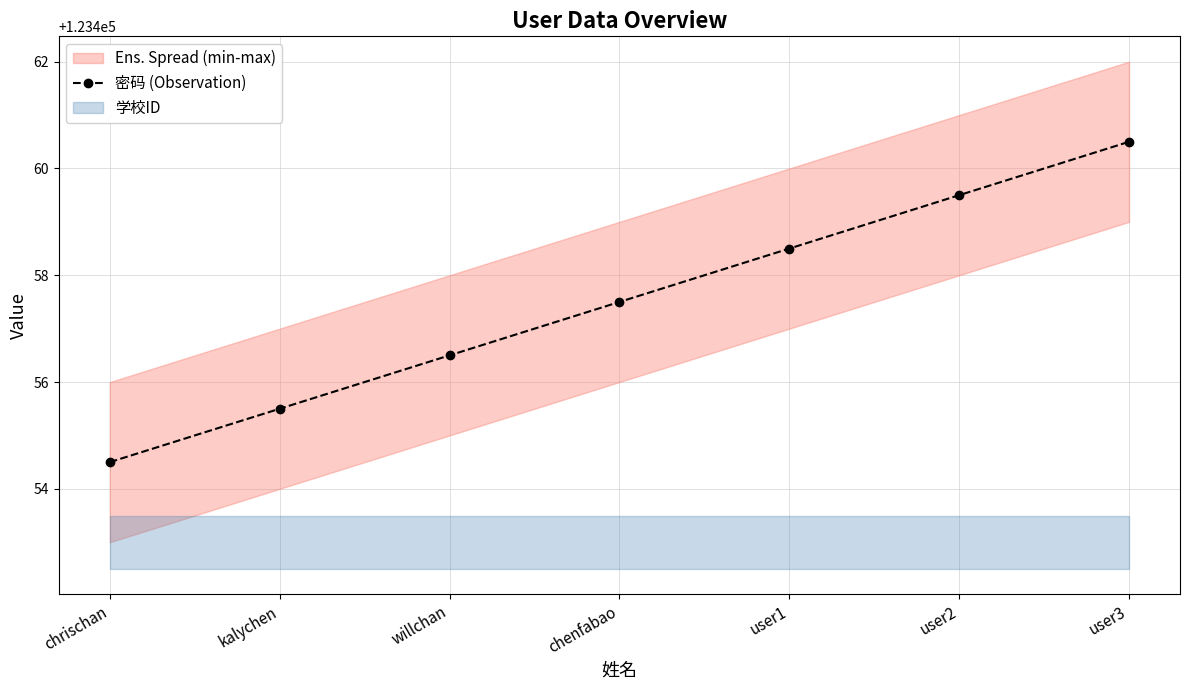

Rank the categories by value from highest to lowest.

user3, user2, user1, chenfabao, willchan, kalychen, chrischan